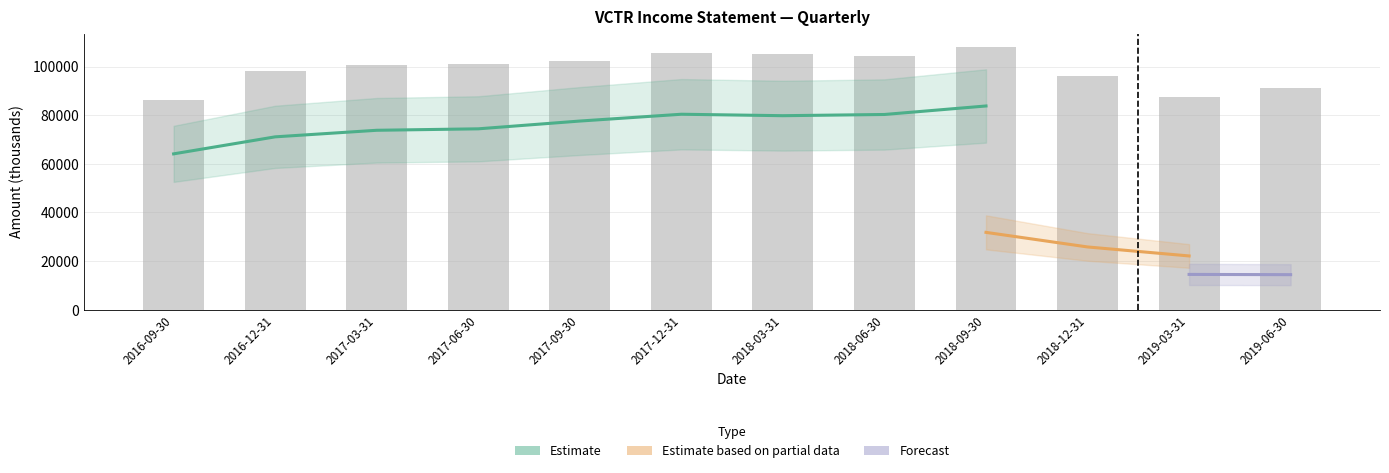

Where is Total Revenue nearest to the value 97150?

2016-12-31